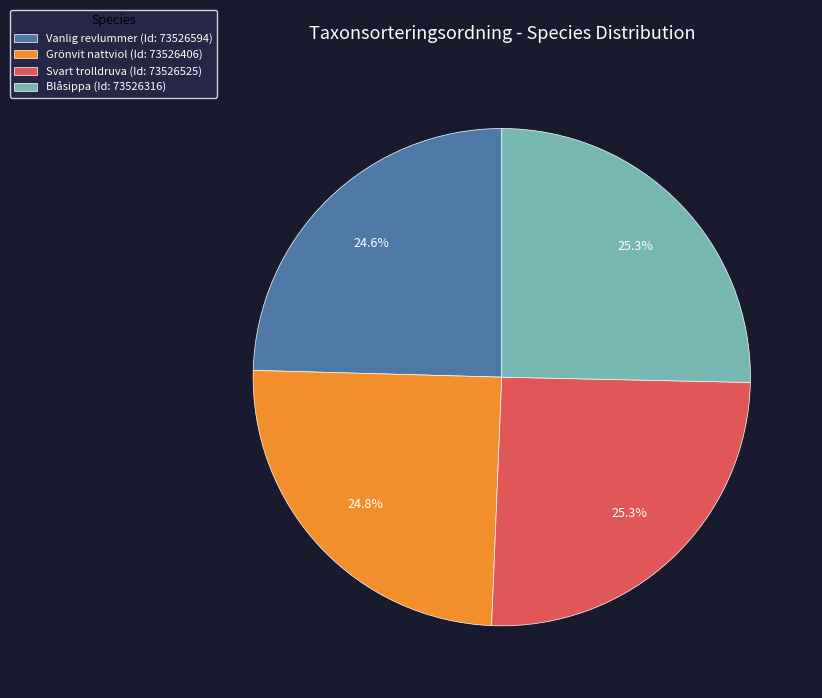

What percentage is the Blåsippa slice, to the nearest percent?

25%